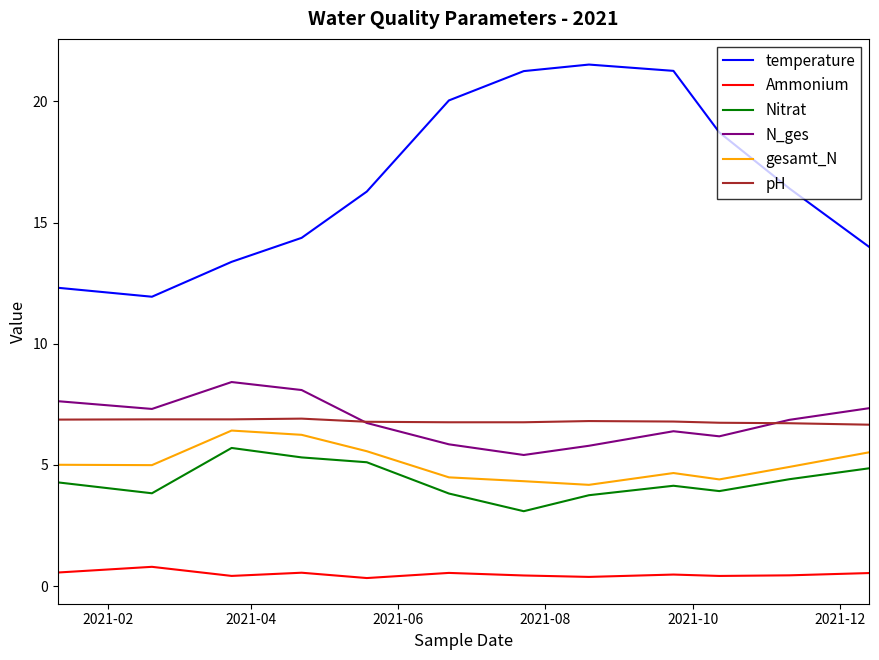

Which series has the largest total across all categories?

temperature